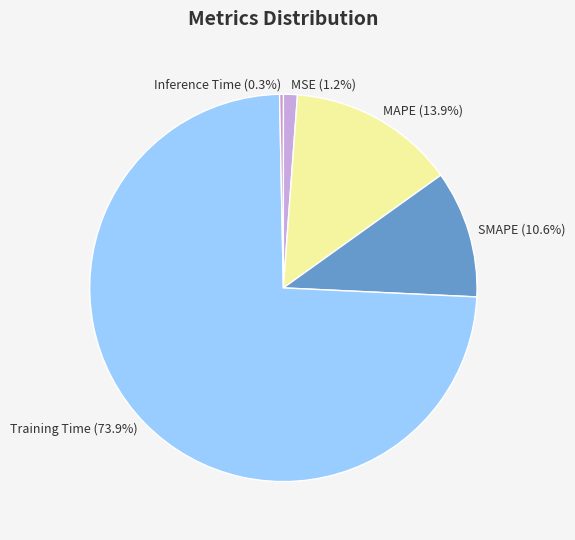

Is the sum of MAPE and Training Time greater than half?

Yes